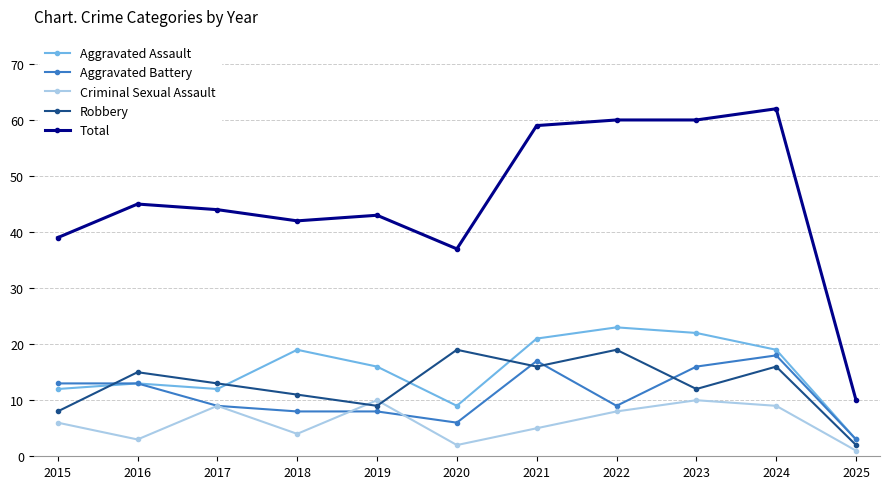

Where does the Aggravated Assault series first go above 16?

2018